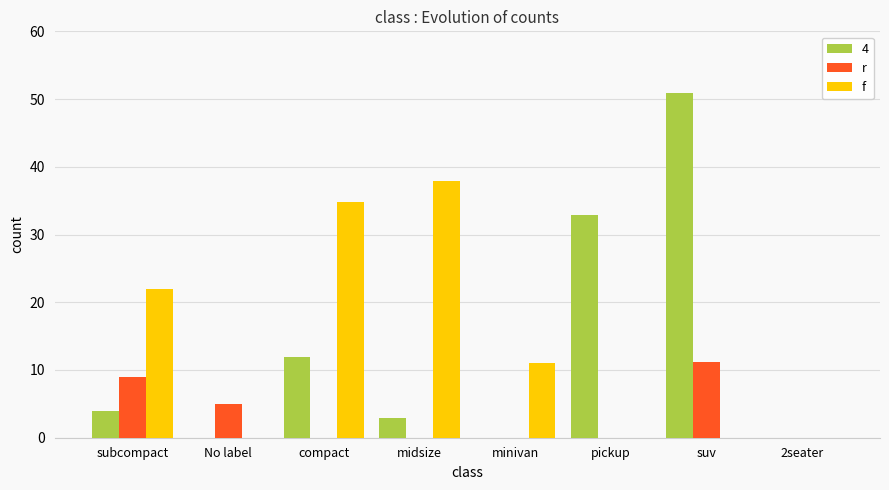

Reading left to right, transcribe all the data shown in this chart.

4: subcompact=4.0	No label=0.0	compact=12.0	midsize=3.0	minivan=0.0	pickup=32.9	suv=50.8	2seater=0.0
r: subcompact=9.0	No label=5.0	compact=0.0	midsize=0.0	minivan=0.0	pickup=0.0	suv=11.2	2seater=0.0
f: subcompact=21.9	No label=0.0	compact=34.9	midsize=37.9	minivan=11.0	pickup=0.0	suv=0.0	2seater=0.0